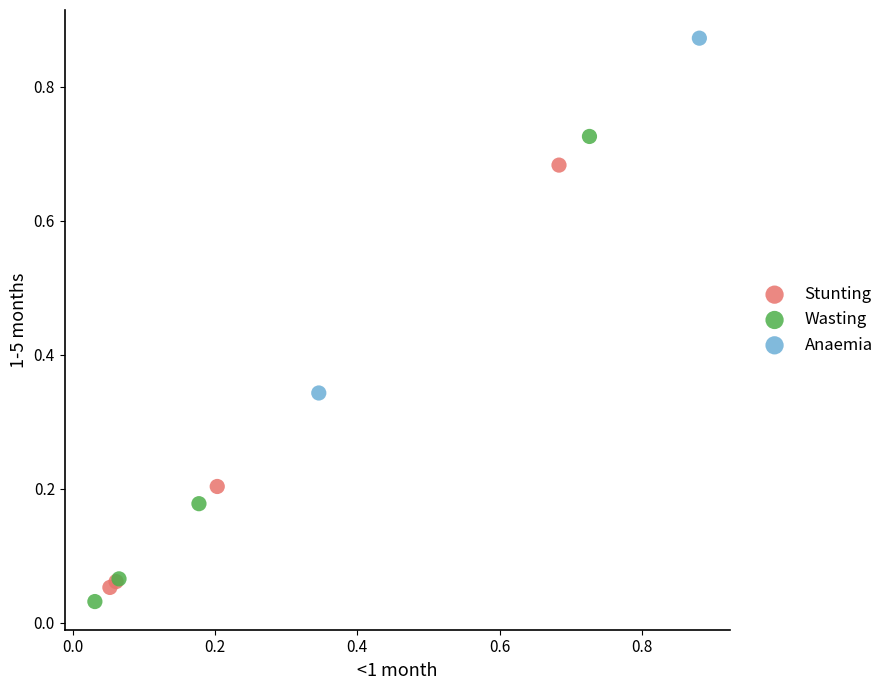

What are all the series names shown in the legend?

Stunting, Wasting, Anaemia